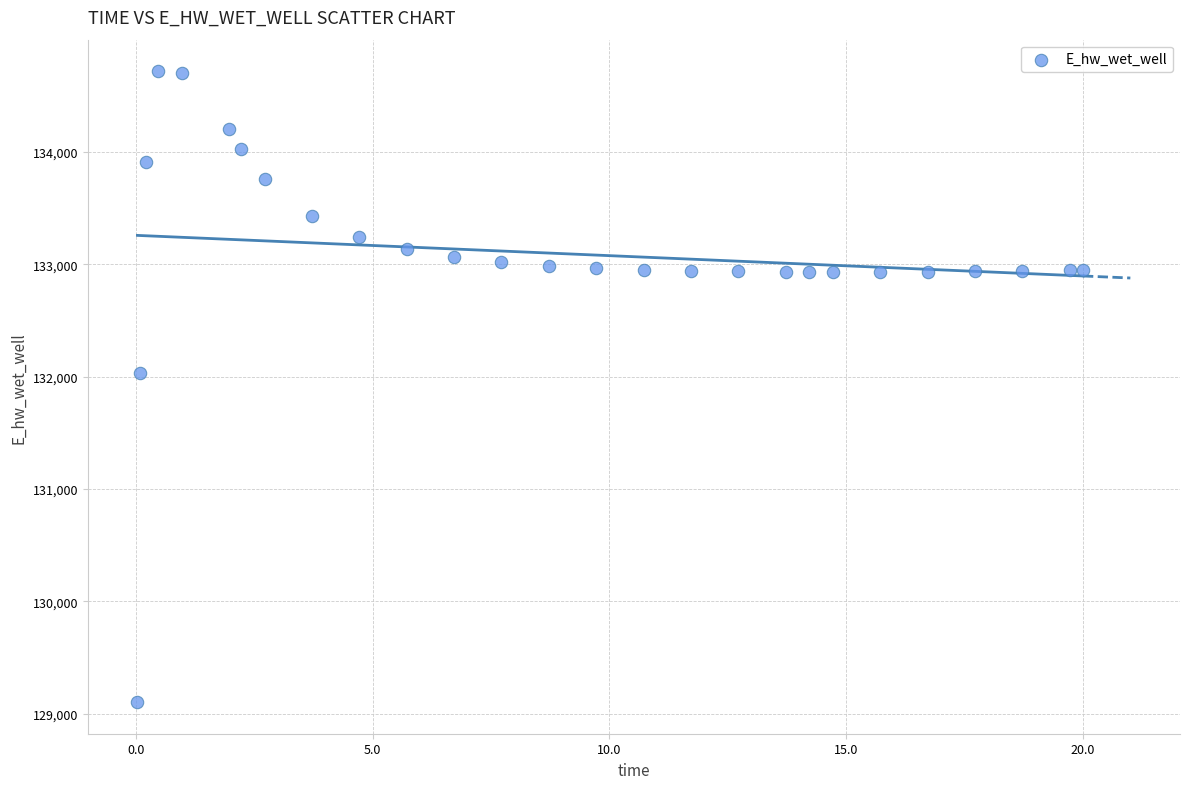

What Y value in the scatter plot is closest to 131911?

132033.4